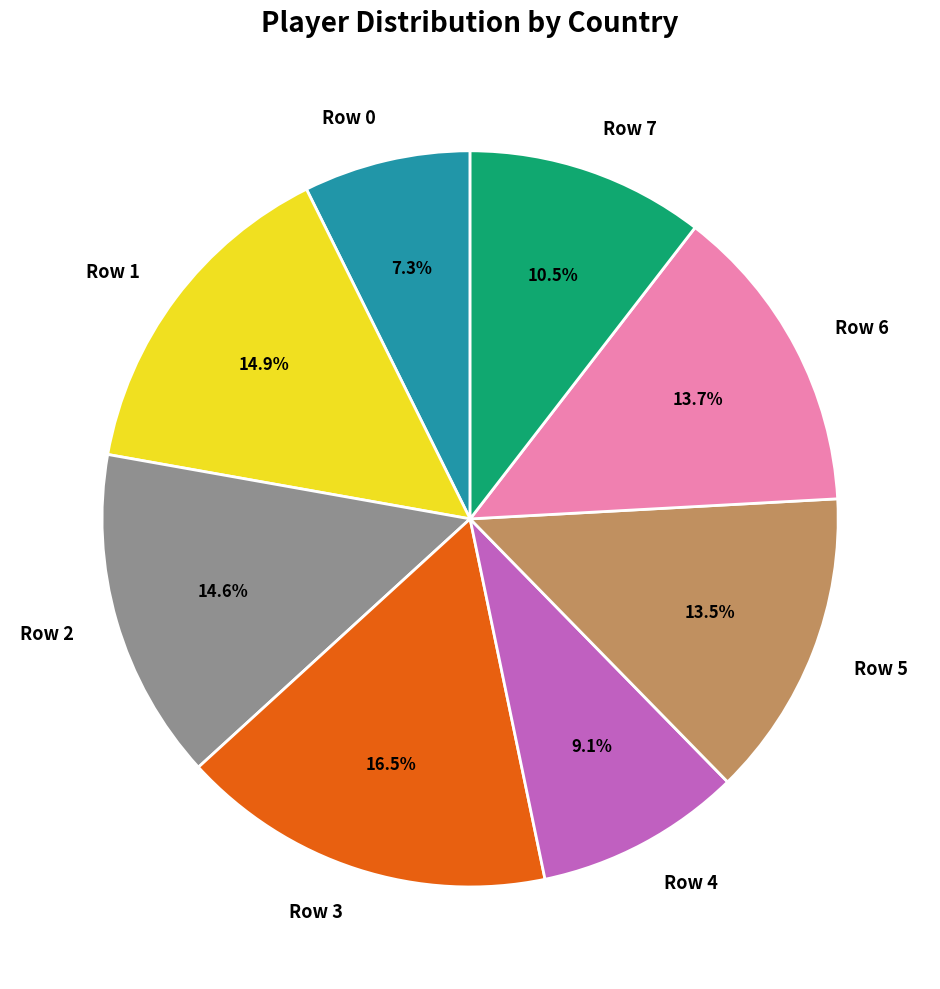

Is there any slice that represents more than half of the pie?

No